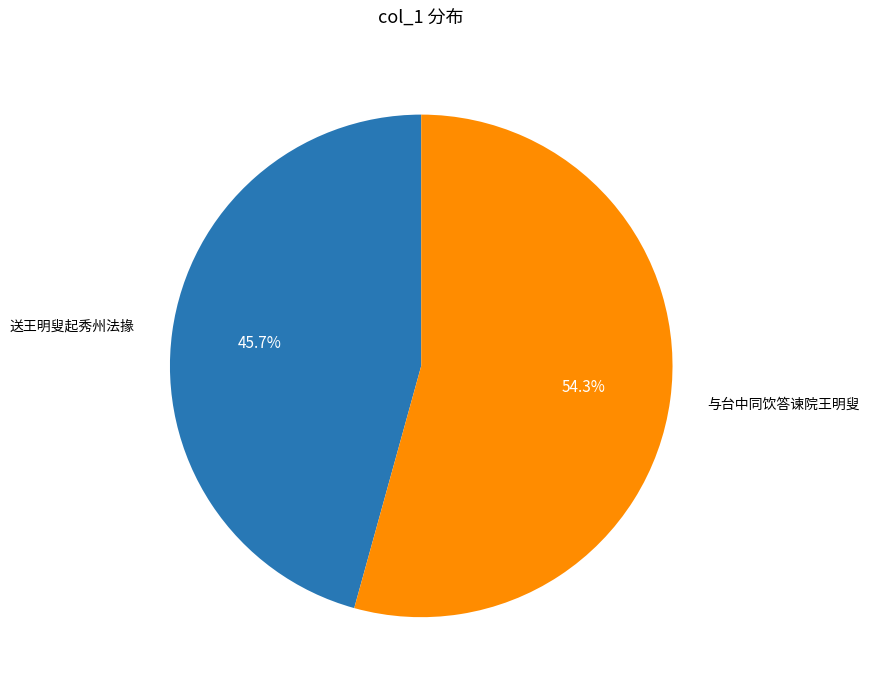

Rank the categories by value from lowest to highest.

送王明叟起秀州法掾, 与台中同饮答谏院王明叟